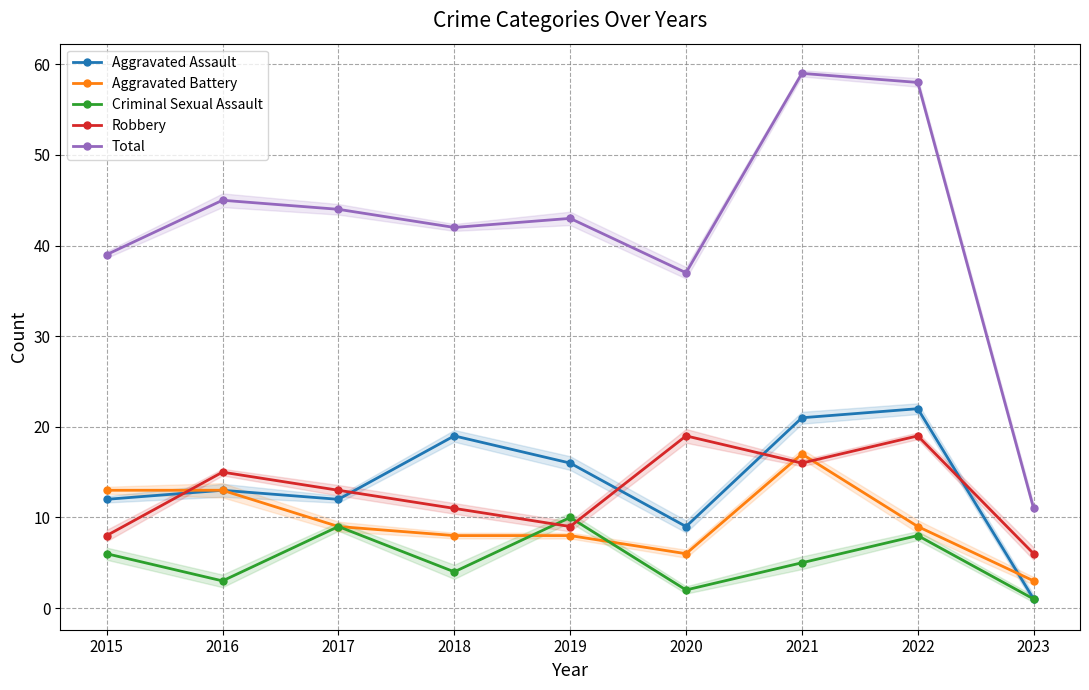

Between 2019 and 2016, which is larger?

2019